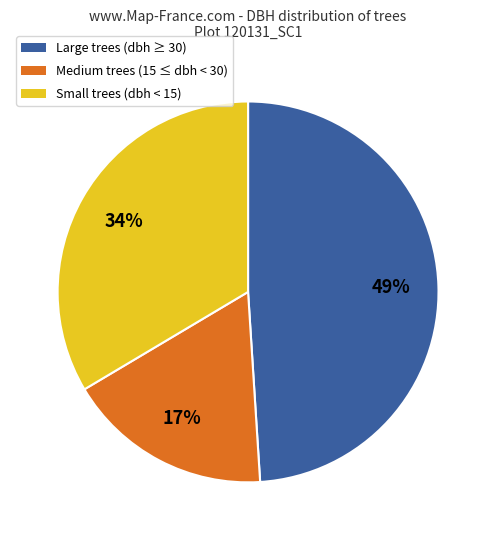

How many slices are in this pie chart?

3